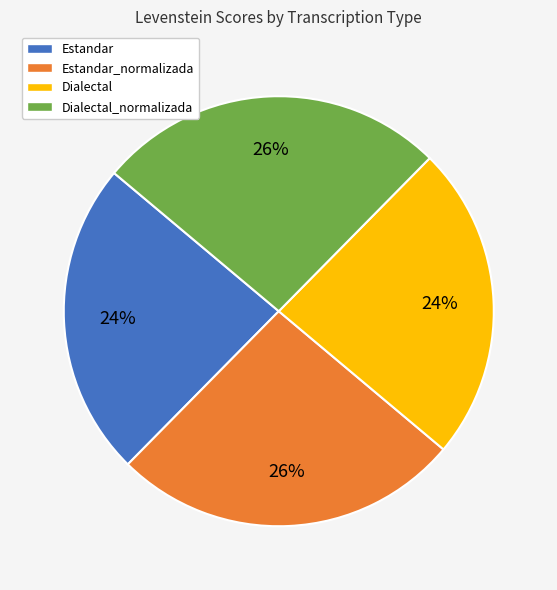

How many segments does this pie chart have?

4